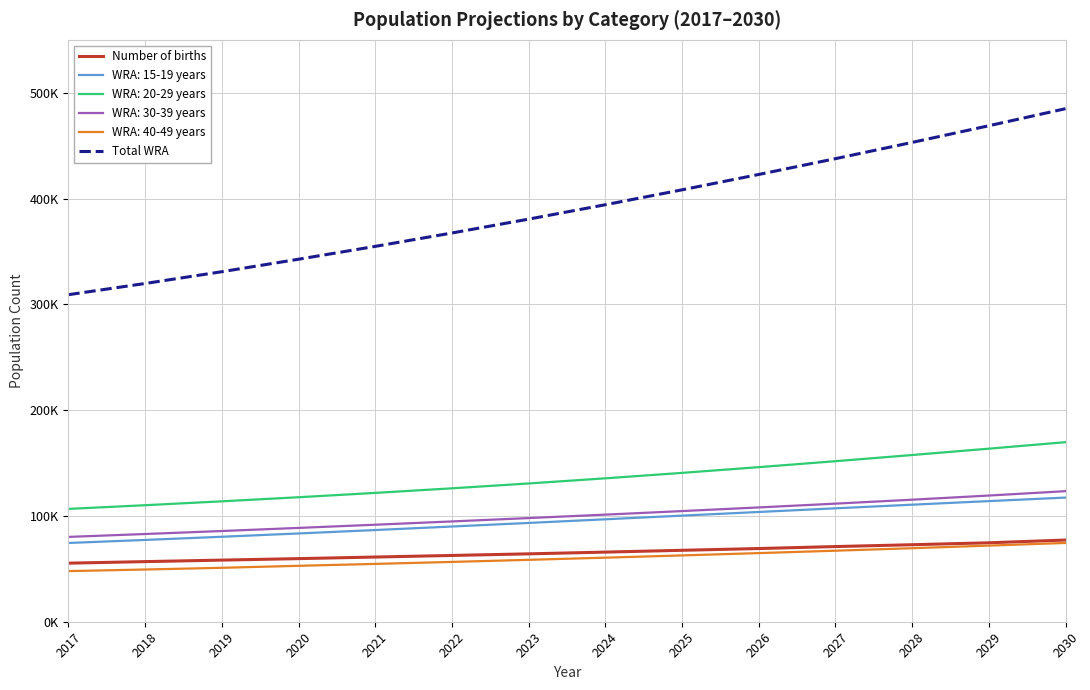

At which label does Total WRA first exceed 394143?

2024